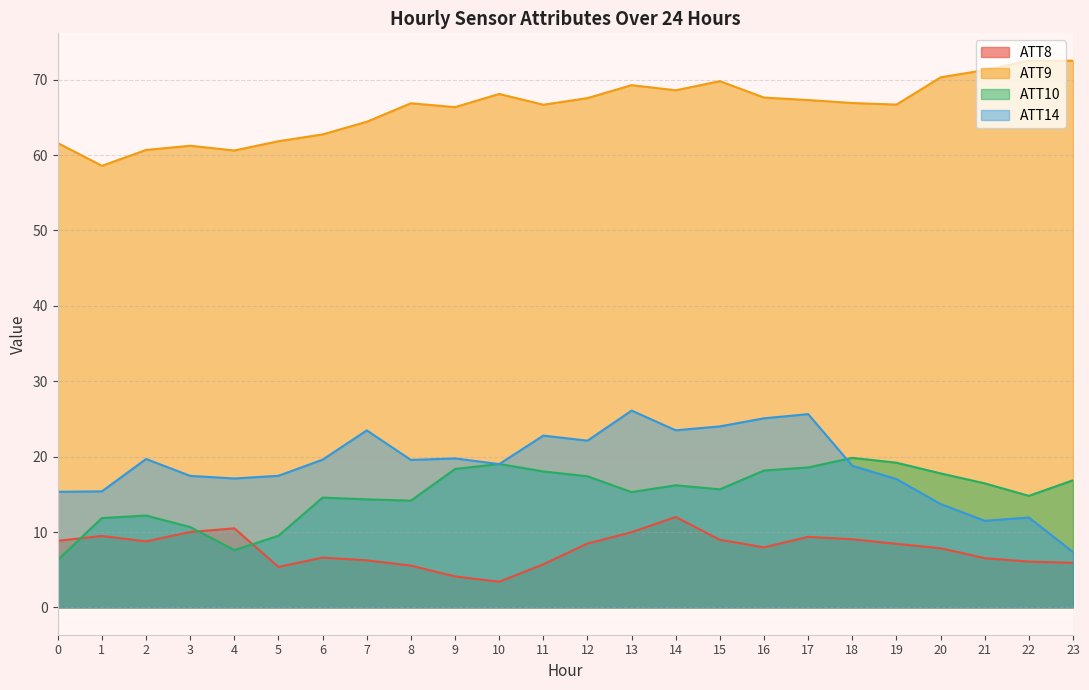

What is the difference between the second highest and minimum values in the ATT9 series?

13.9